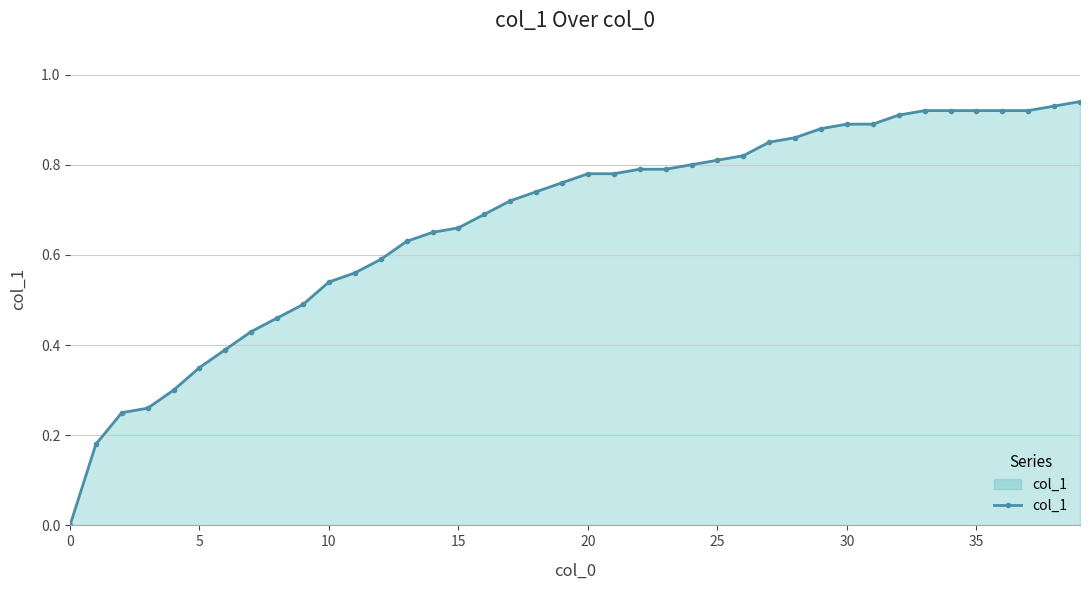

What is the sum of all values?

27.0